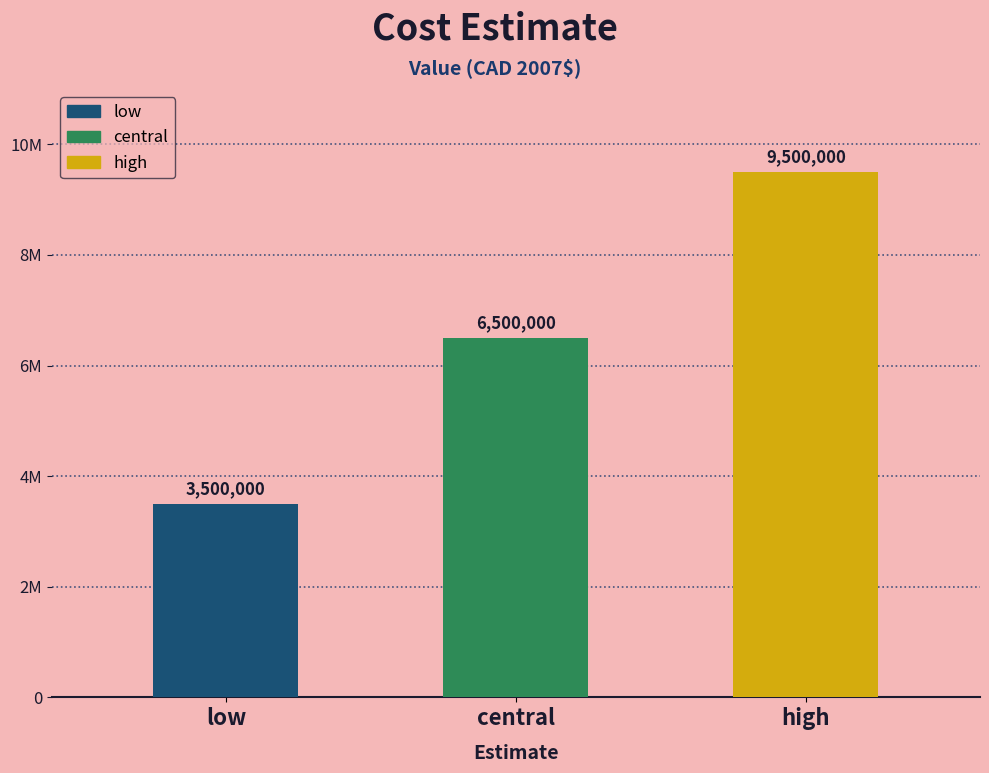

What is the sum of the values at central and low?

10000000